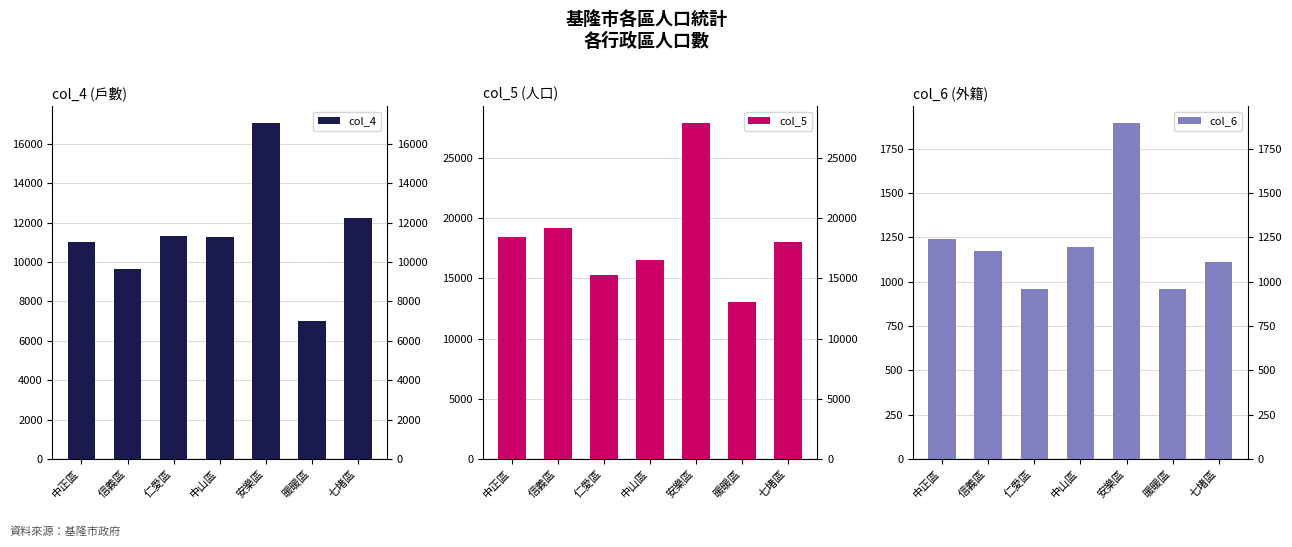

Which series has the largest total across all categories?

col_5